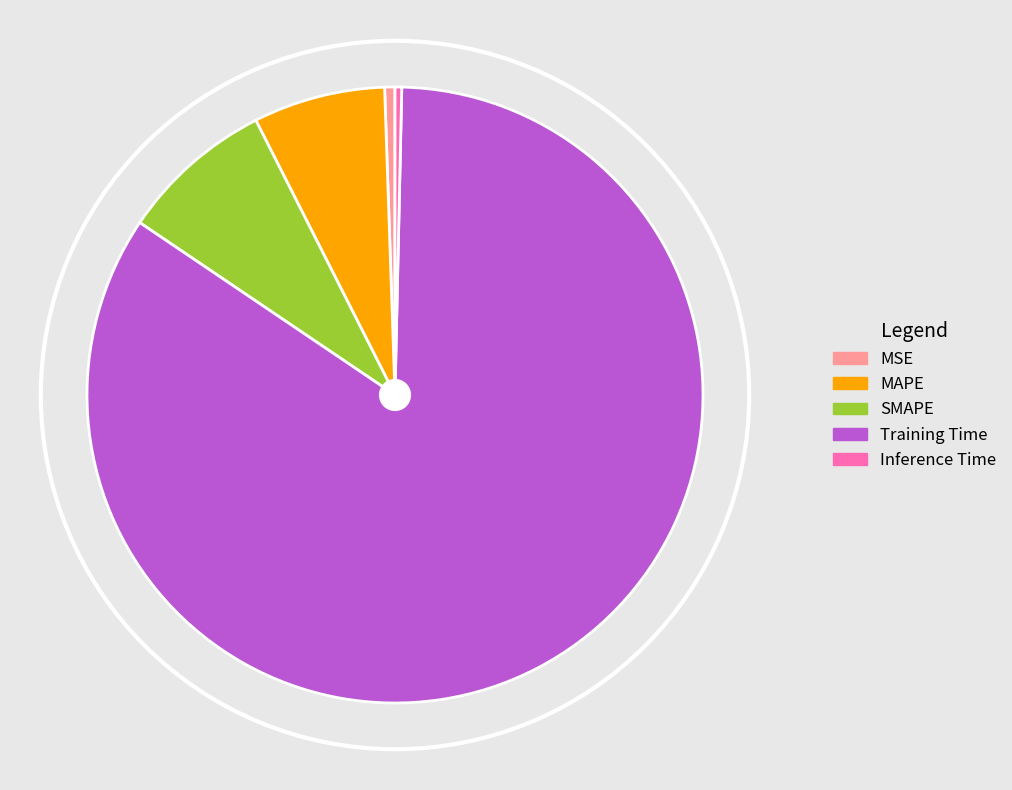

Which has a higher value, Inference Time or Training Time?

Training Time